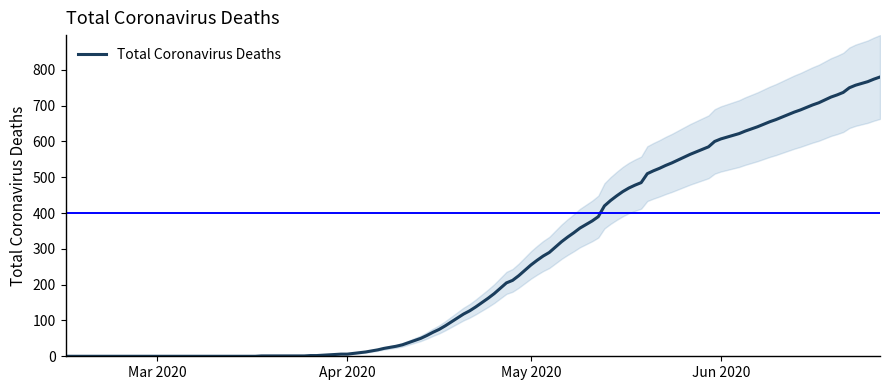

Is it true that the value at 2020-06-24 is 1494?

False